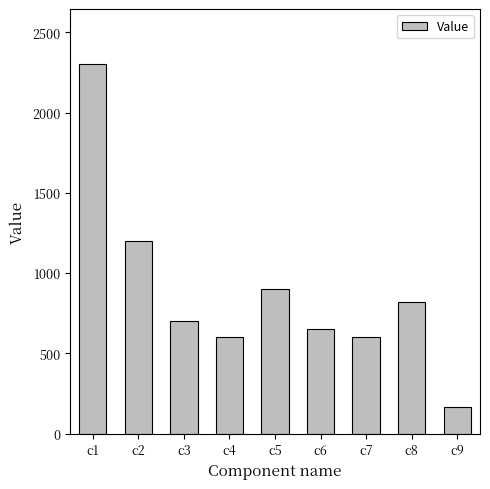

What is the sum of the values at c8 and c5?

1720